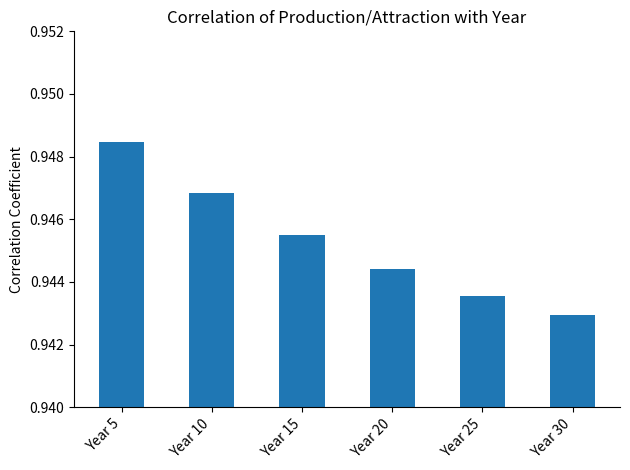

Where is the data nearest to the value 0?

Year 30